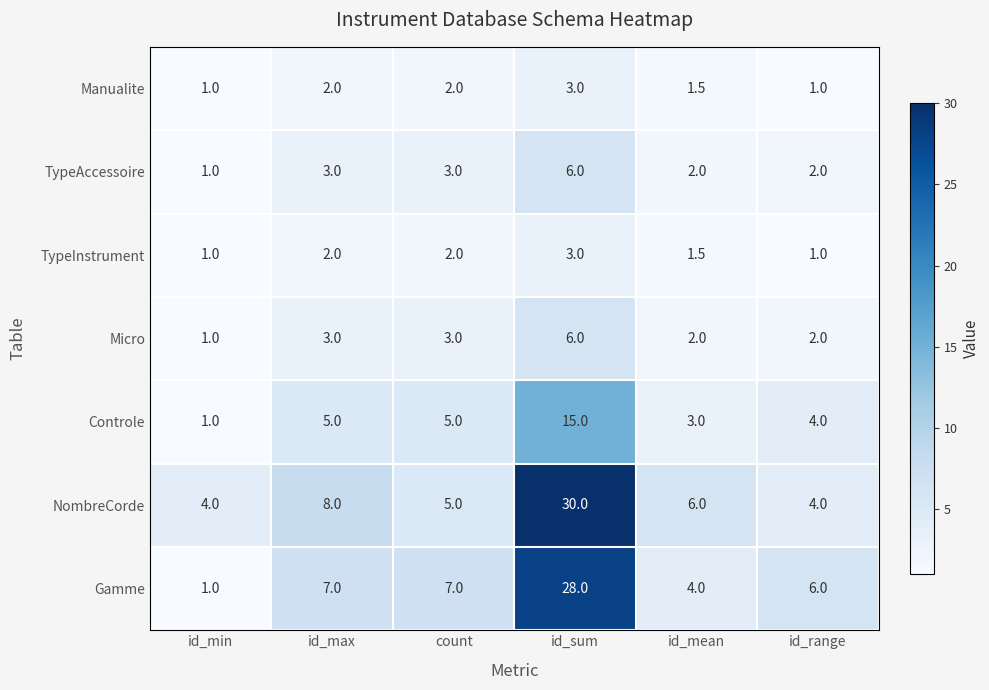

What is the average value of the NombreCorde series?

9.5